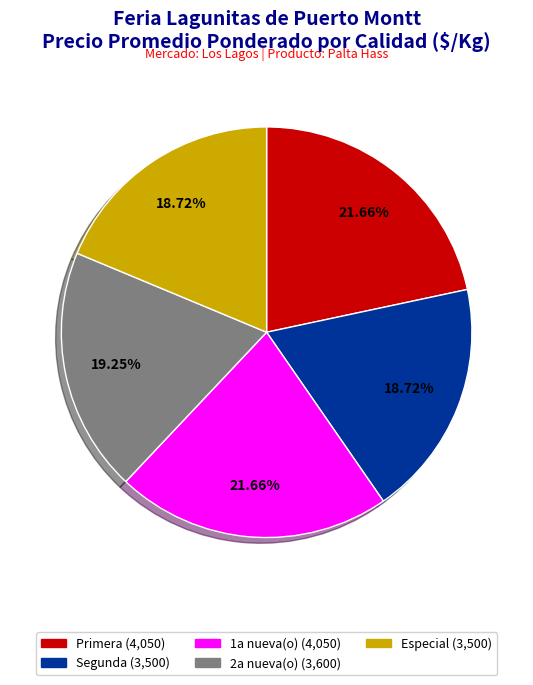

Is the sum of Primera and Especial greater than half?

No